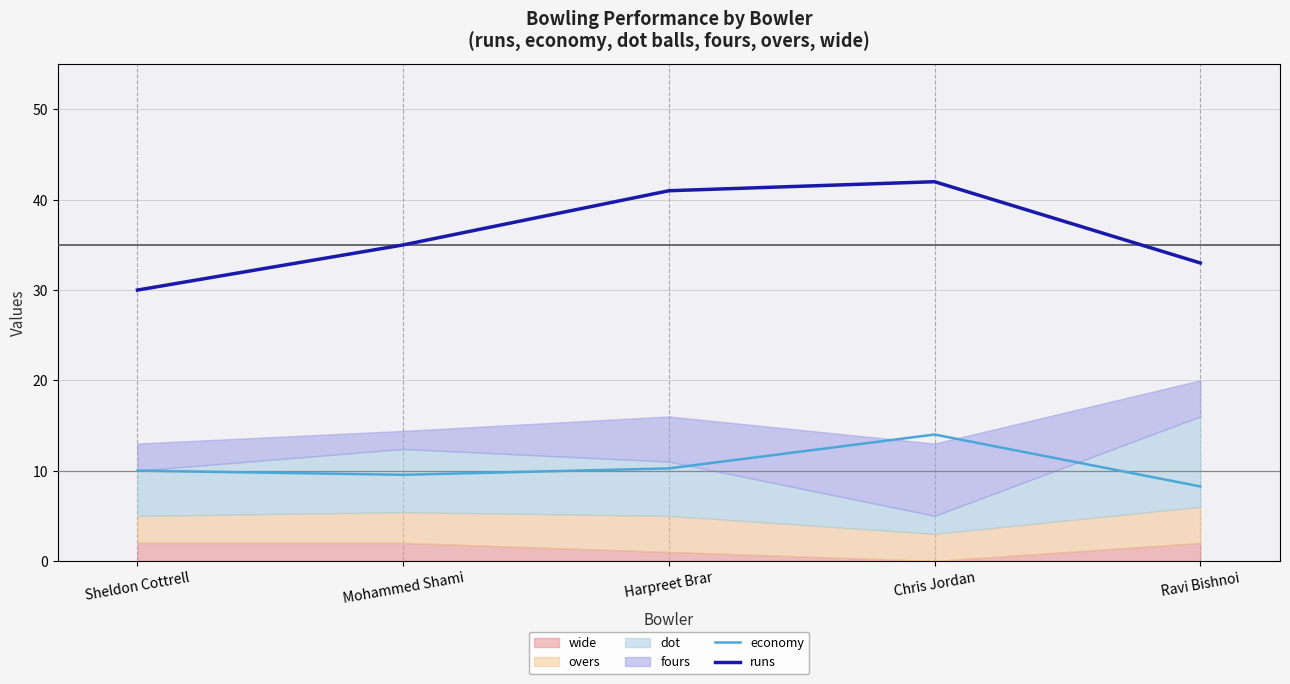

At how many categories does at least one series exceed 33?

3